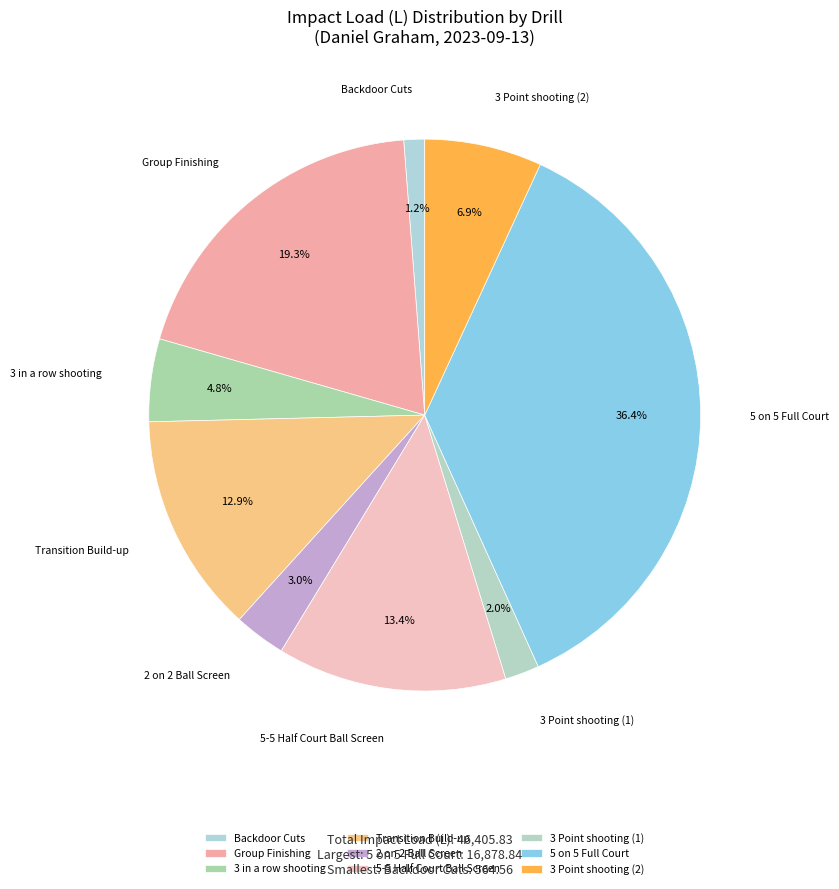

Which category has the smallest portion of the pie?

Backdoor Cuts